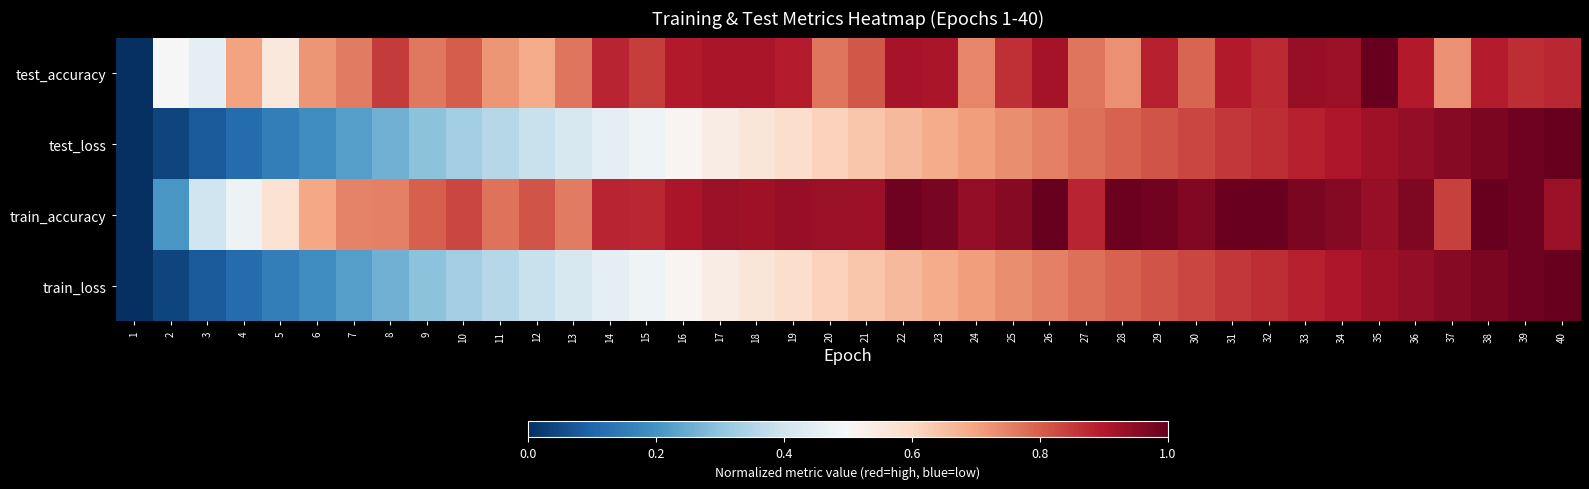

Reading left to right, transcribe all the data shown in this chart.

test_accuracy: 1=0.0	2=0.5	3=0.5	4=0.7	5=0.6	6=0.7	7=0.8	8=0.8	9=0.8	10=0.8	11=0.7	12=0.7	13=0.8	14=0.9	15=0.8	16=0.9	17=0.9	18=0.9	19=0.9	20=0.8	21=0.8	22=0.9	23=0.9	24=0.7	25=0.9	26=0.9	27=0.8	28=0.7	29=0.9	30=0.8	31=0.9	32=0.9	33=0.9	34=0.9	35=1.0	36=0.9	37=0.7	38=0.9	39=0.9	40=0.9
test_loss: 1=0.0	2=0.0	3=0.1	4=0.1	5=0.2	6=0.2	7=0.2	8=0.3	9=0.3	10=0.3	11=0.4	12=0.4	13=0.4	14=0.5	15=0.5	16=0.5	17=0.5	18=0.6	19=0.6	20=0.6	21=0.6	22=0.7	23=0.7	24=0.7	25=0.7	26=0.8	27=0.8	28=0.8	29=0.8	30=0.8	31=0.9	32=0.9	33=0.9	34=0.9	35=0.9	36=0.9	37=1.0	38=1.0	39=1.0	40=1.0
train_accuracy: 1=0.0	2=0.2	3=0.4	4=0.5	5=0.6	6=0.7	7=0.7	8=0.8	9=0.8	10=0.8	11=0.8	12=0.8	13=0.8	14=0.9	15=0.9	16=0.9	17=0.9	18=0.9	19=0.9	20=0.9	21=0.9	22=1.0	23=1.0	24=0.9	25=1.0	26=1.0	27=0.9	28=1.0	29=1.0	30=1.0	31=1.0	32=1.0	33=1.0	34=1.0	35=0.9	36=1.0	37=0.8	38=1.0	39=1.0	40=0.9
train_loss: 1=0.0	2=0.0	3=0.1	4=0.1	5=0.2	6=0.2	7=0.2	8=0.3	9=0.3	10=0.3	11=0.4	12=0.4	13=0.4	14=0.5	15=0.5	16=0.5	17=0.5	18=0.6	19=0.6	20=0.6	21=0.6	22=0.7	23=0.7	24=0.7	25=0.7	26=0.8	27=0.8	28=0.8	29=0.8	30=0.8	31=0.9	32=0.9	33=0.9	34=0.9	35=0.9	36=0.9	37=1.0	38=1.0	39=1.0	40=1.0